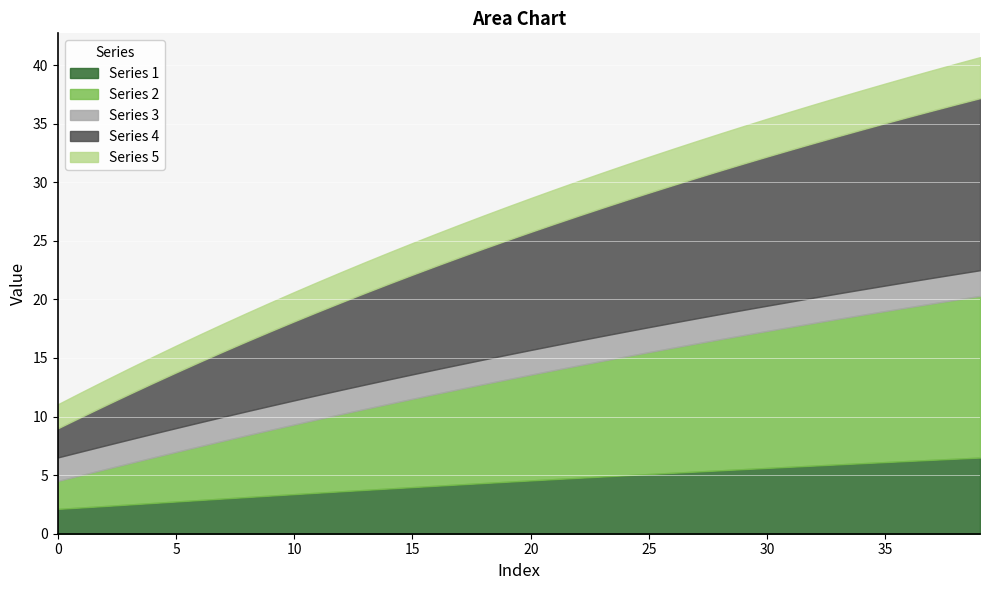

What is the spread (max minus min) of values at 12?

5.4